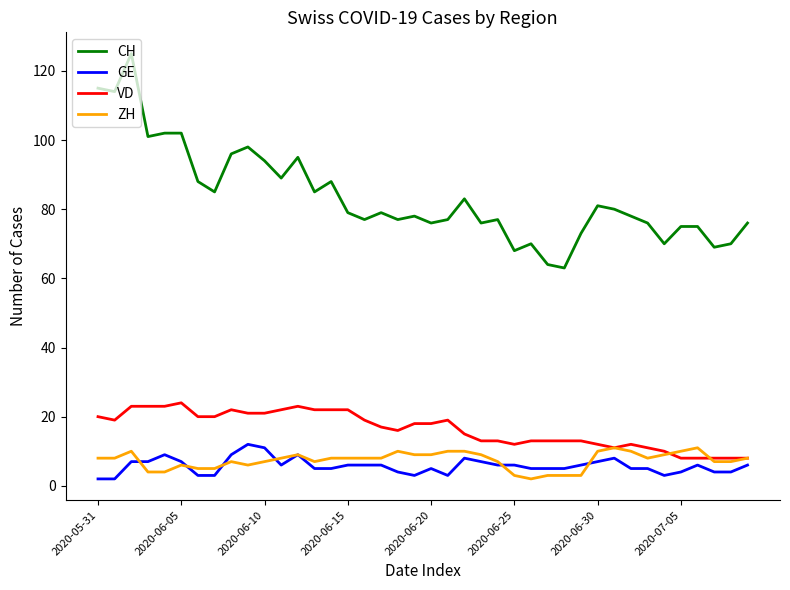

Which series has the largest total across all categories?

CH